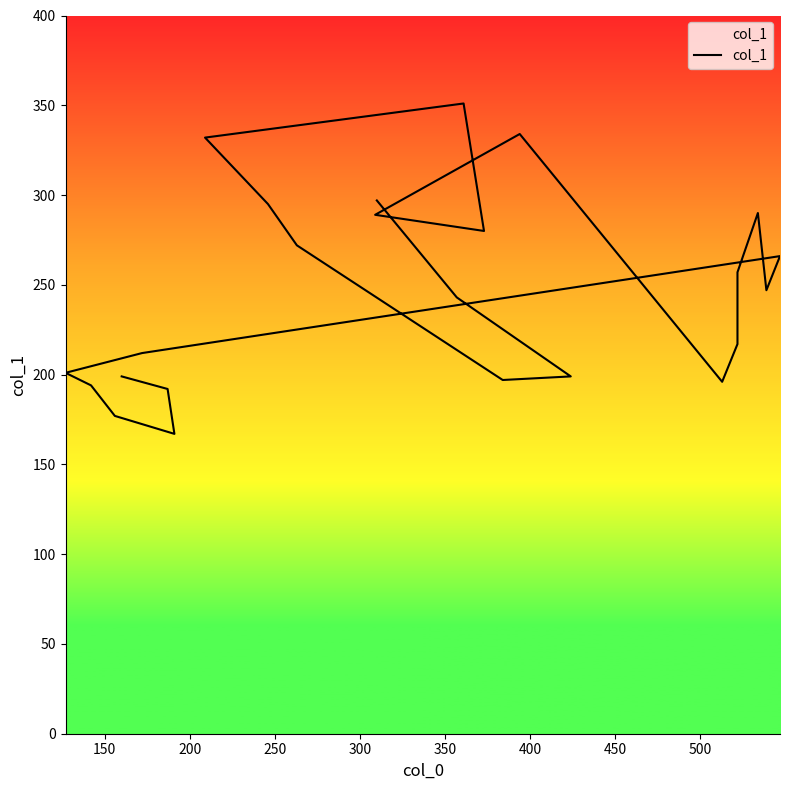

Is this an area chart (filled region under the line)?

No